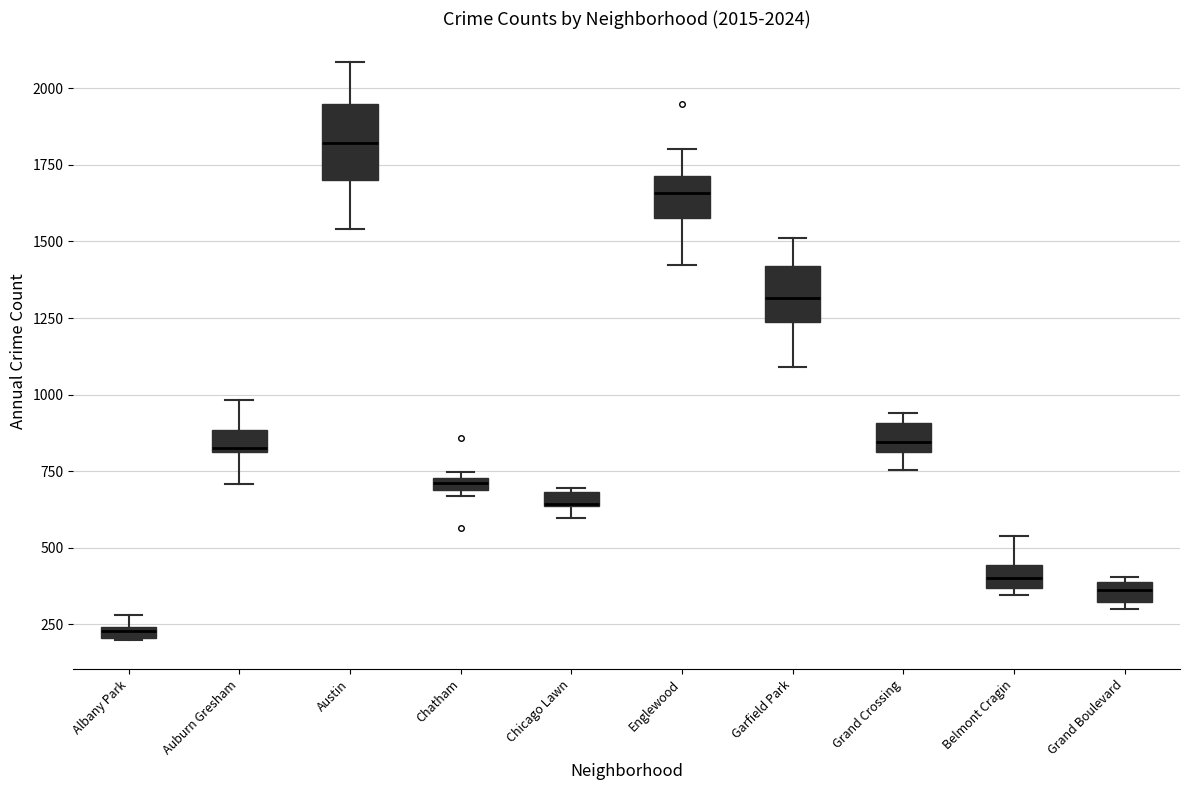

Which box is the tallest, from its lower edge to its upper edge?

Austin